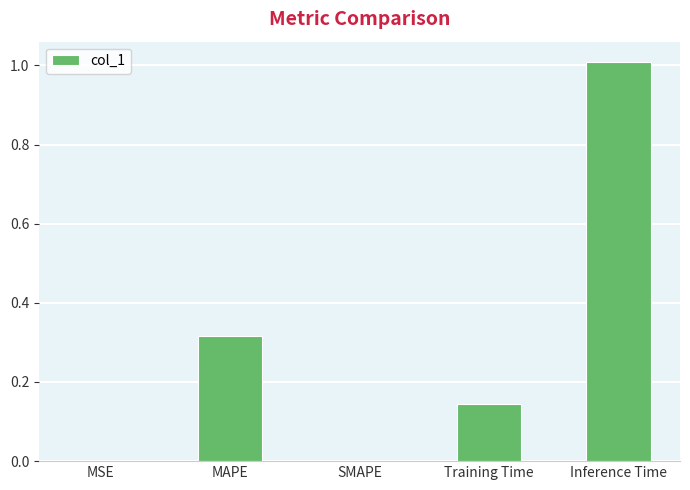

Is it true that the value at SMAPE is -0.6?

False